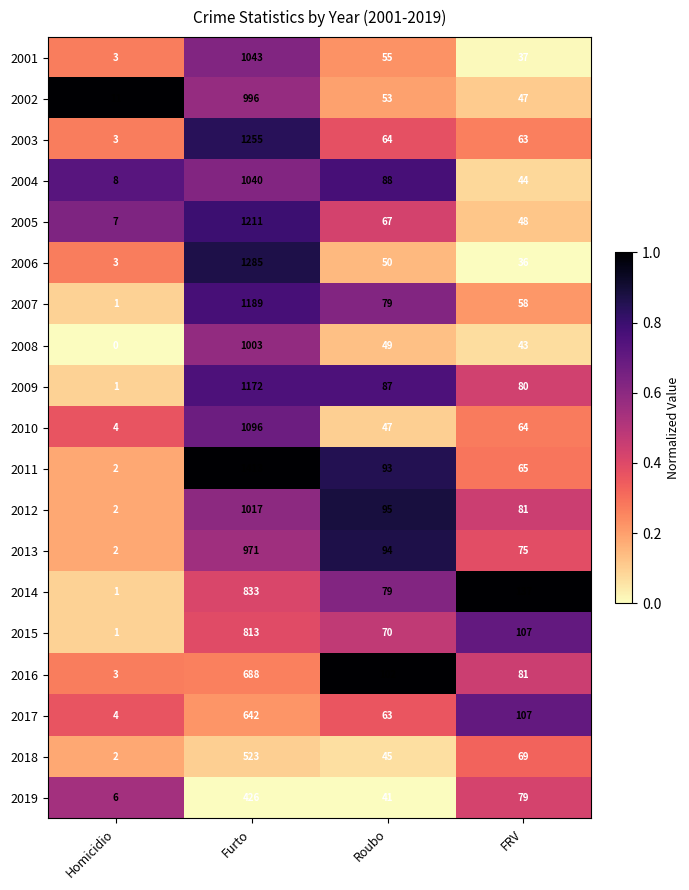

Count the number of categories in the chart.

4